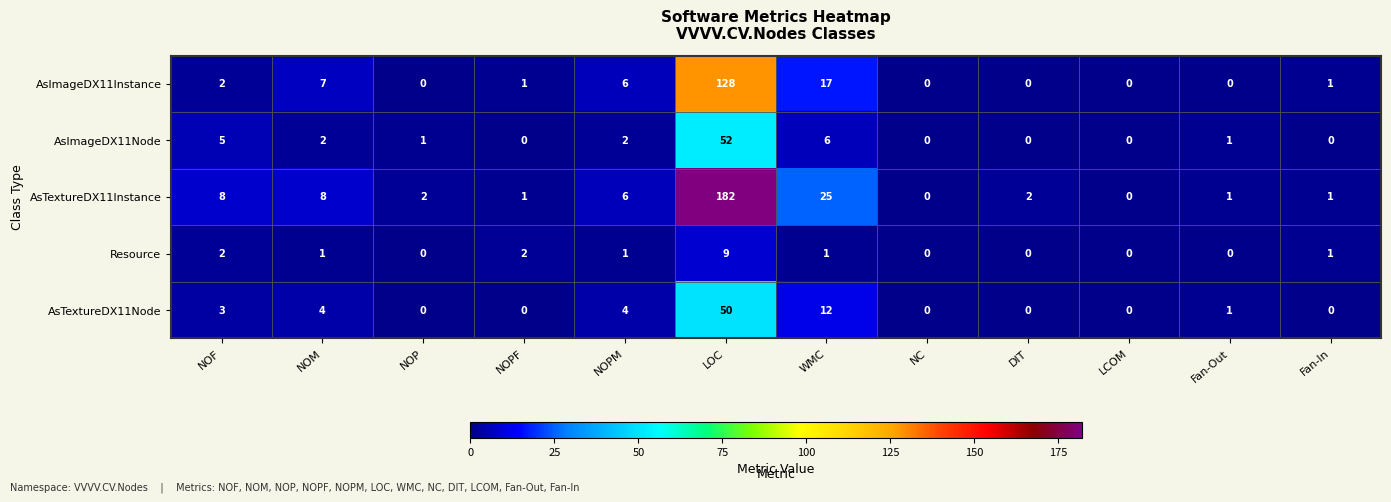

At LOC, list the series in order from largest to smallest.

AsTextureDX11Instance, AsImageDX11Instance, AsImageDX11Node, AsTextureDX11Node, Resource